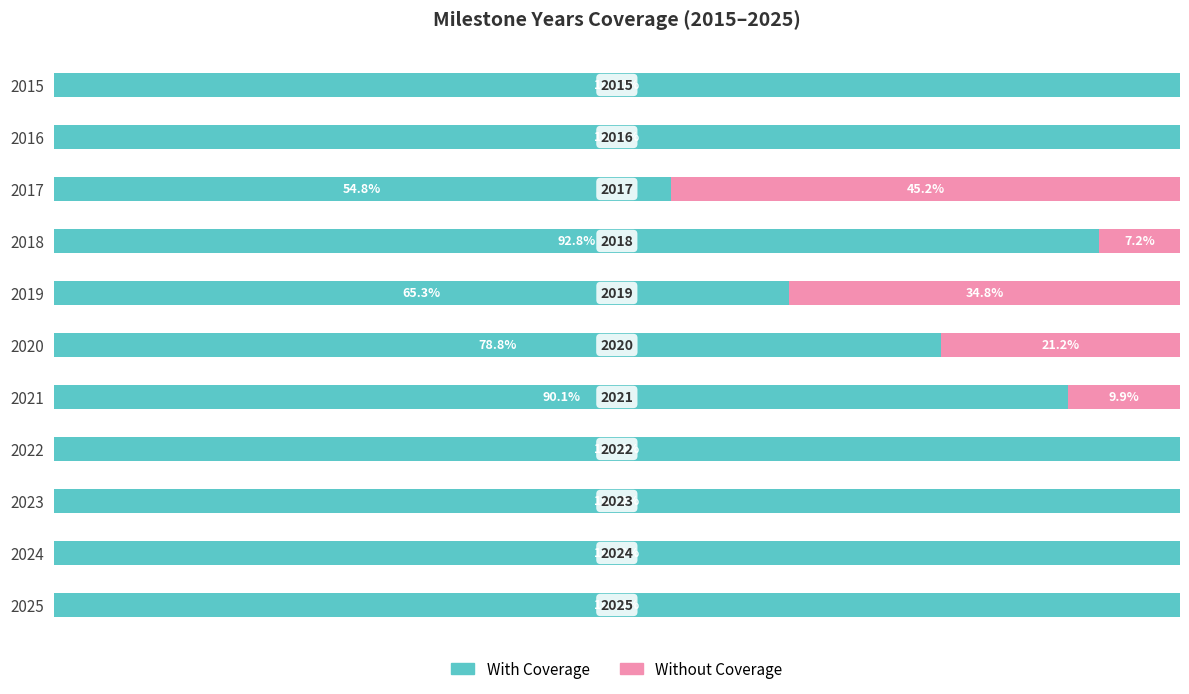

Reading left to right, list all the values displayed in this chart.

With Coverage: 100.0	100.0	54.8	92.8	65.3	78.8	90.1	100.0	100.0	100.0	100.0
Without Coverage: 0.0	0.0	45.2	7.2	34.8	21.2	9.9	0.0	0.0	0.0	0.0